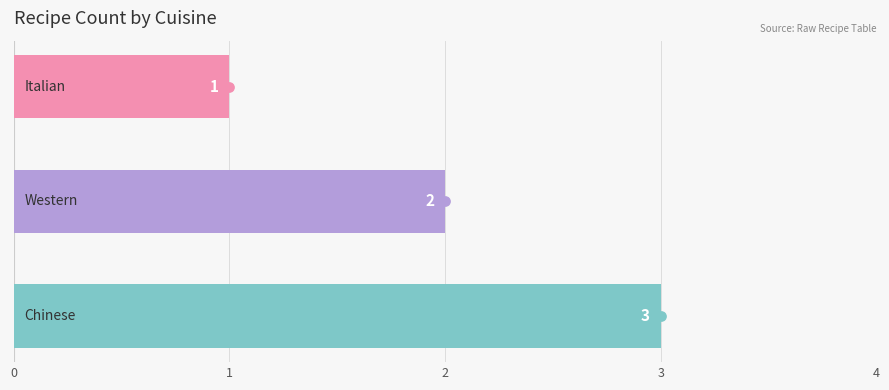

What is the change in value from 0 to 1?

-1